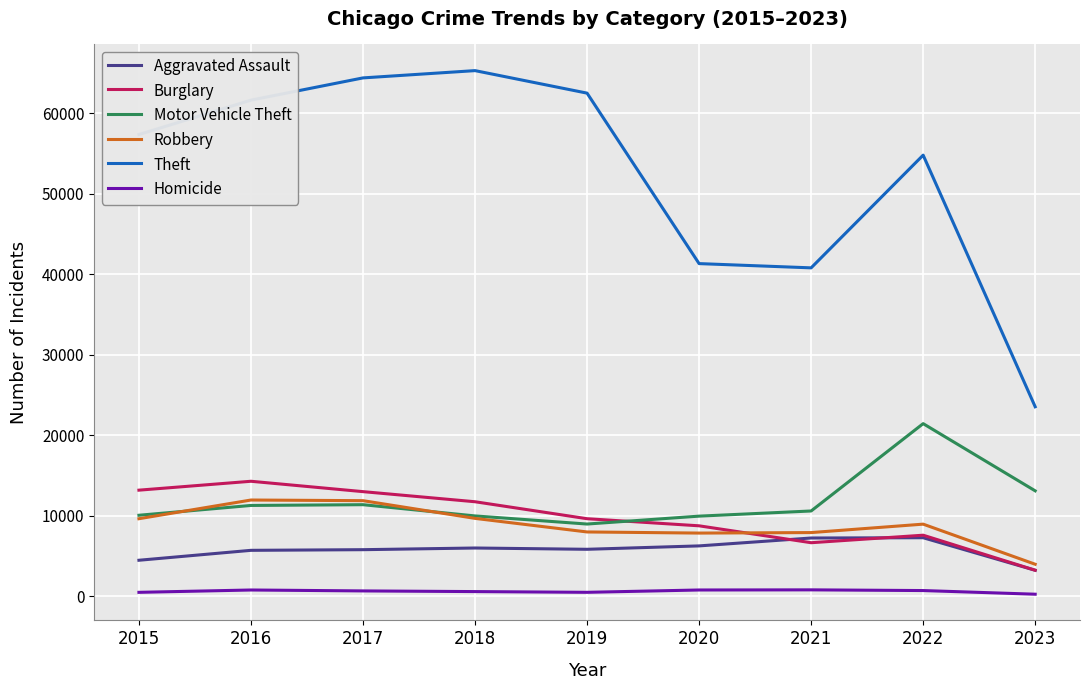

At which label is Motor Vehicle Theft closest to 15211?

2023